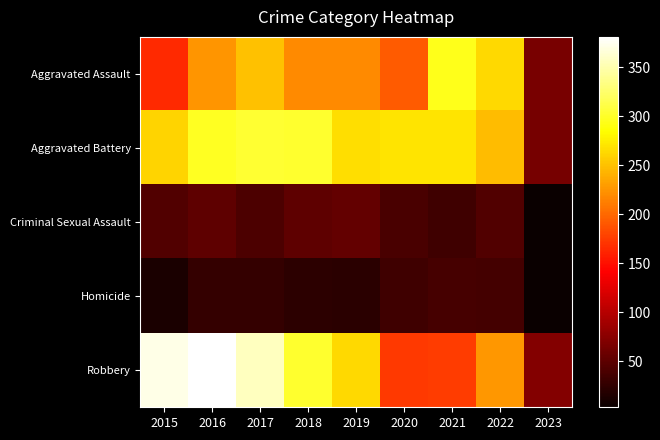

List the series in order of their peak value, lowest first.

Homicide, Criminal Sexual Assault, Aggravated Assault, Aggravated Battery, Robbery